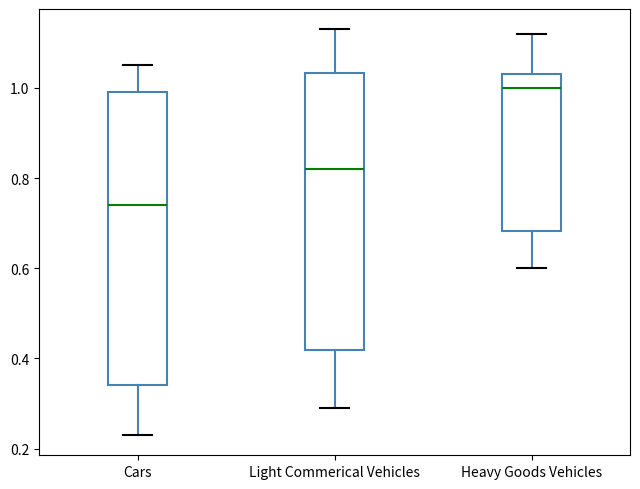

Comparing the boxes themselves (not the whiskers), which one is the tallest?

Cars